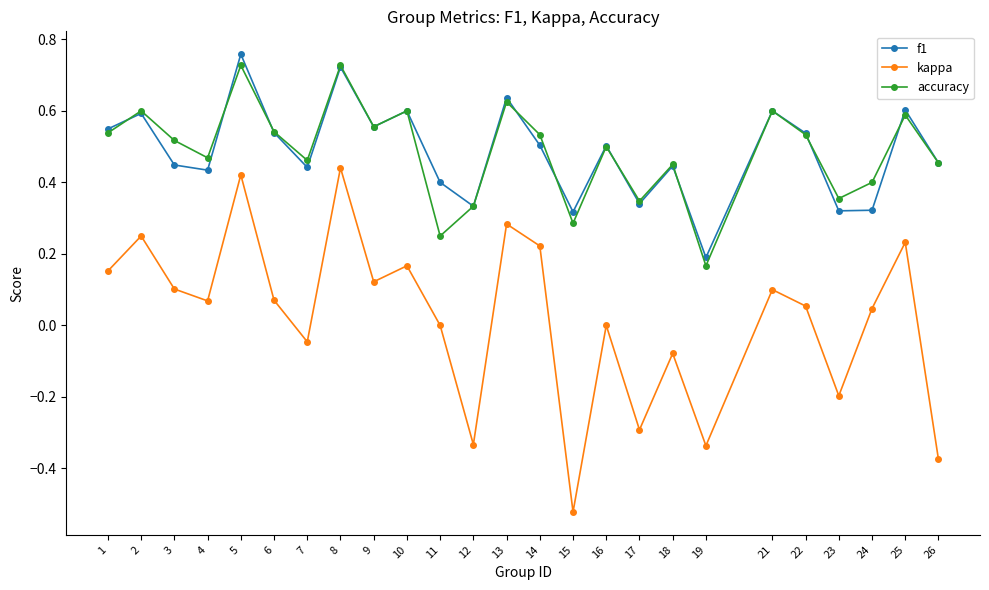

At how many categories does at least one series exceed 0?

25